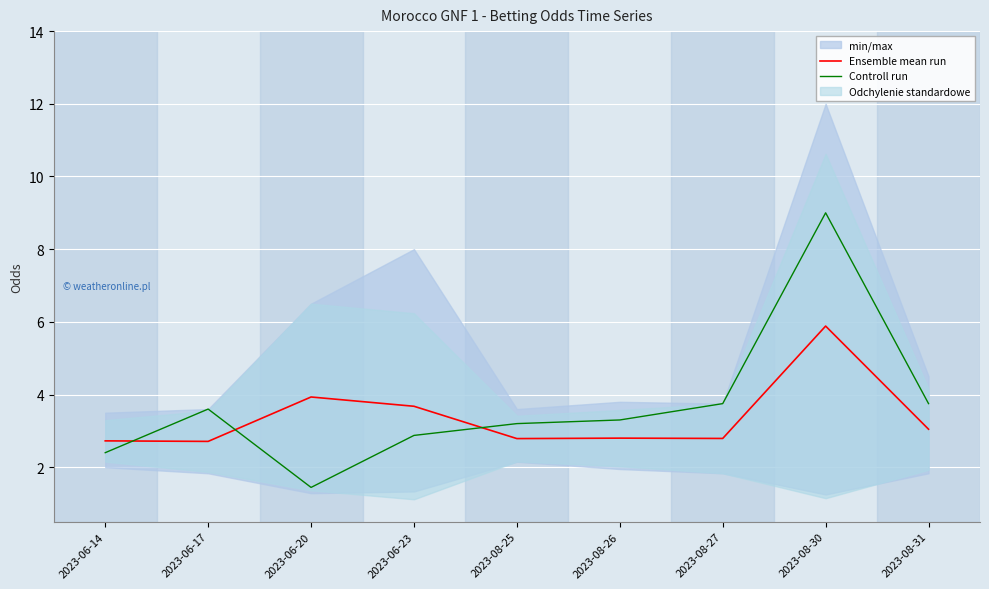

What is the label of the 2nd point from the right?

2023-08-30